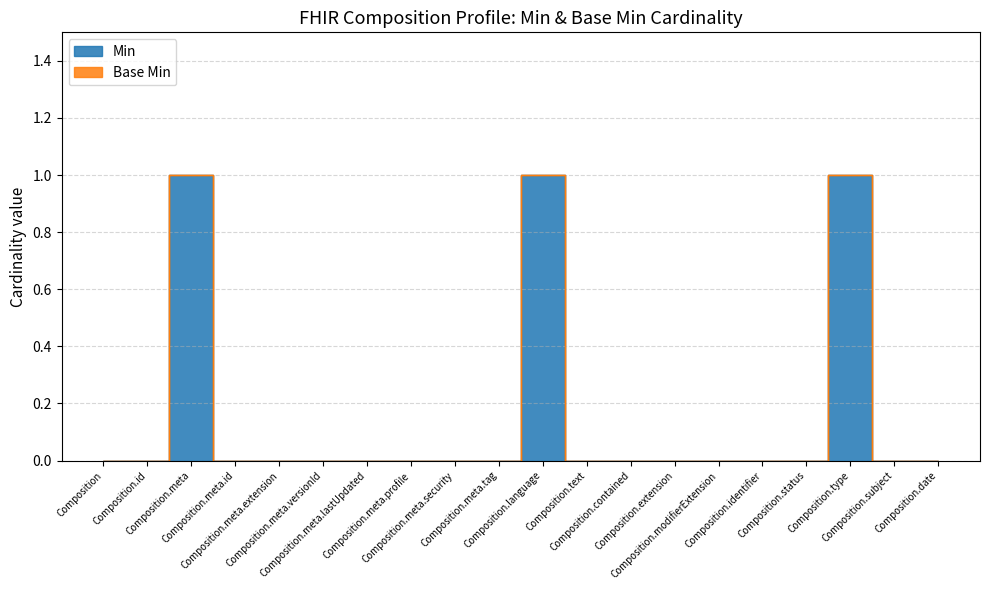

List the labels in order of value, largest first.

Composition.meta, Composition.language, Composition.type, Composition, Composition.id, Composition.meta.id, Composition.meta.extension, Composition.meta.versionId, Composition.meta.lastUpdated, Composition.meta.profile, Composition.meta.security, Composition.meta.tag, Composition.text, Composition.contained, Composition.extension, Composition.modifierExtension, Composition.identifier, Composition.status, Composition.subject, Composition.date